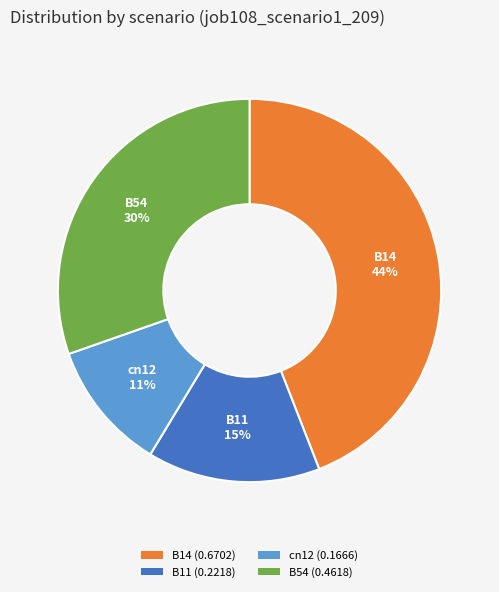

Is there any slice that represents more than half of the pie?

No